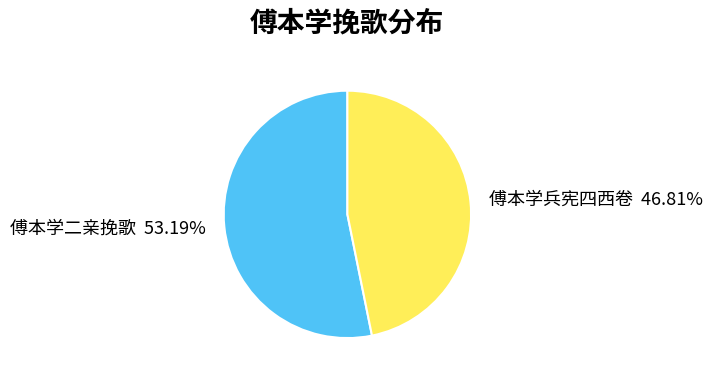

What is the largest slice in the pie chart?

傅本学二亲挽歌